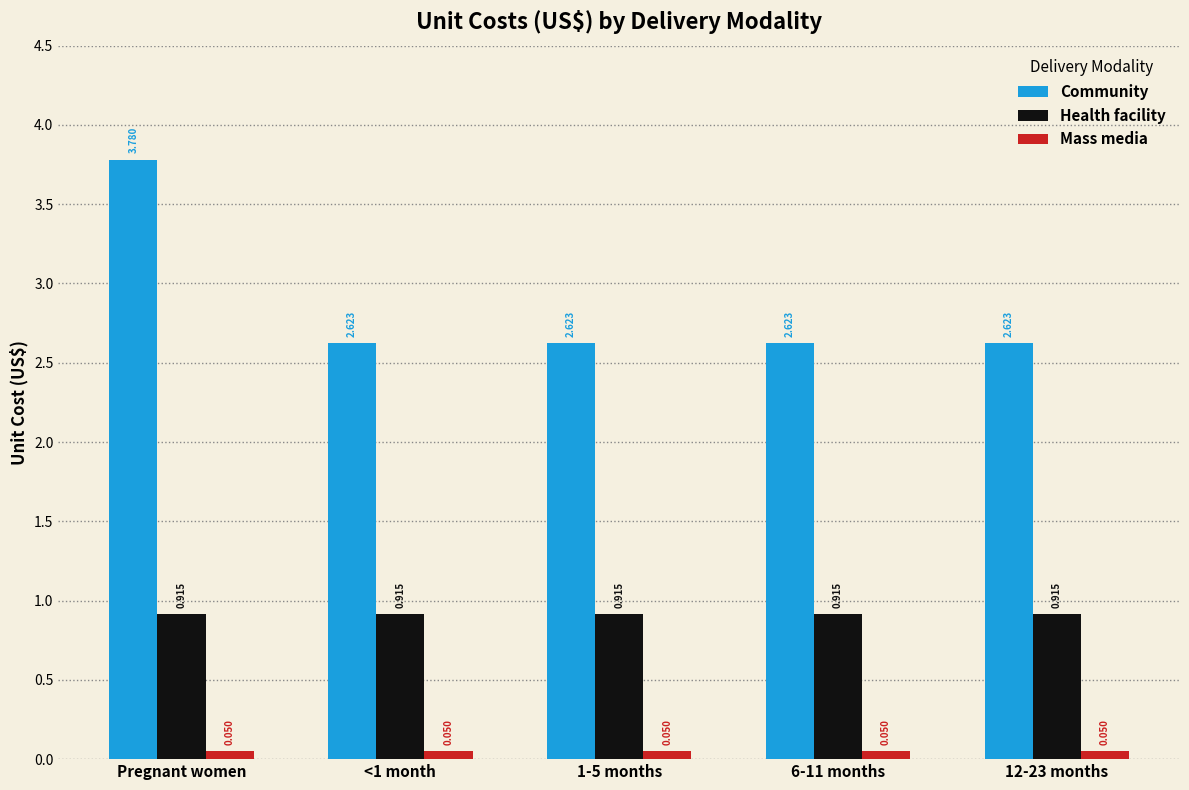

Does the chart contain stacked bars?

No